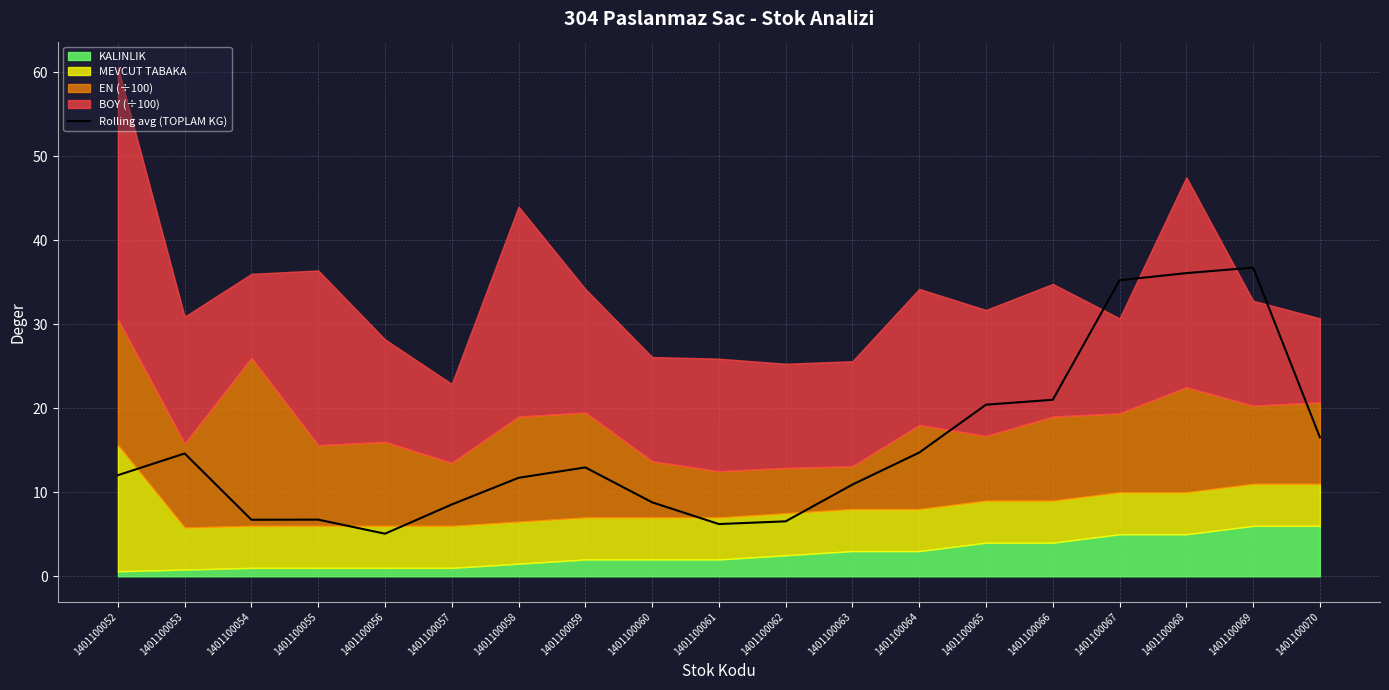

Does the chart display data point markers on the line(s)?

No